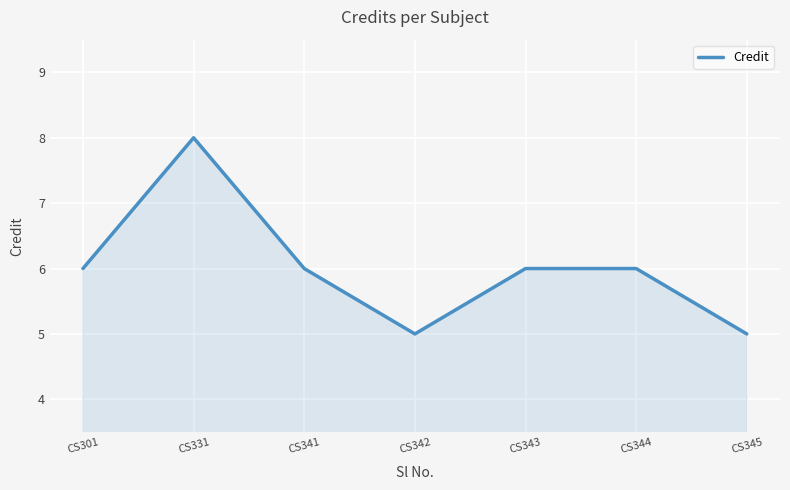

Reading left to right, what are all the values shown in this chart?

6	8	6	5	6	6	5